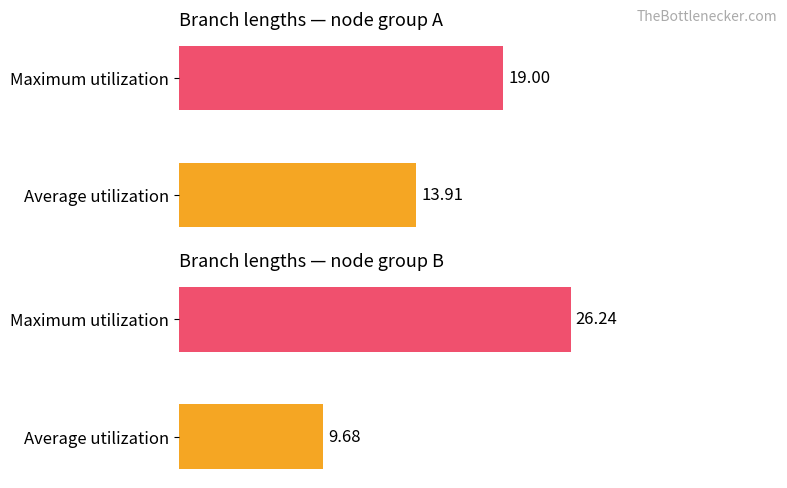

What is the maximum value shown in the chart?

26.2